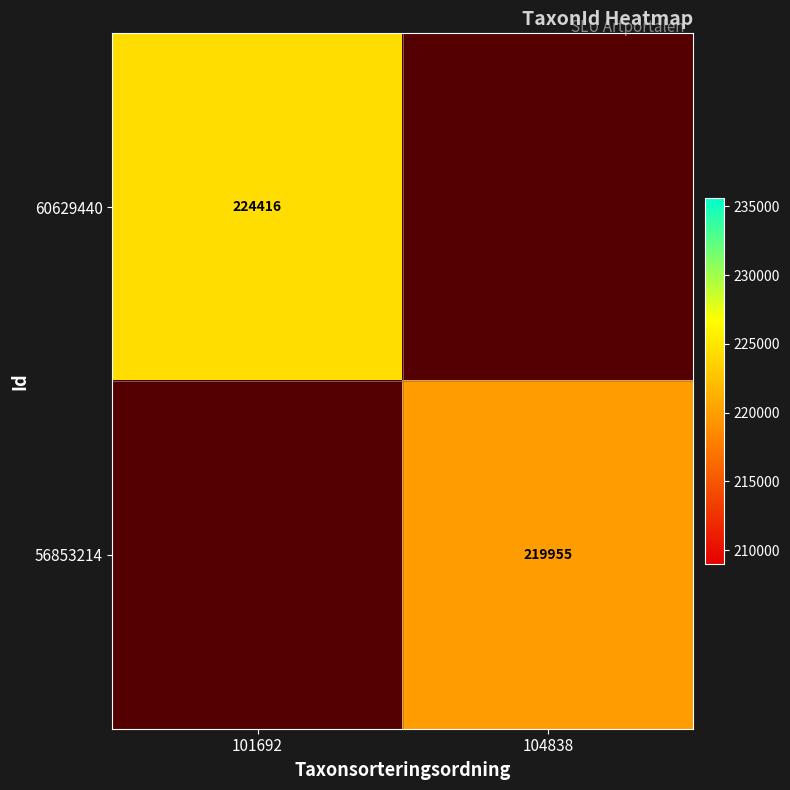

The value of 56853214 at 104838 is 219955. True or false?

True